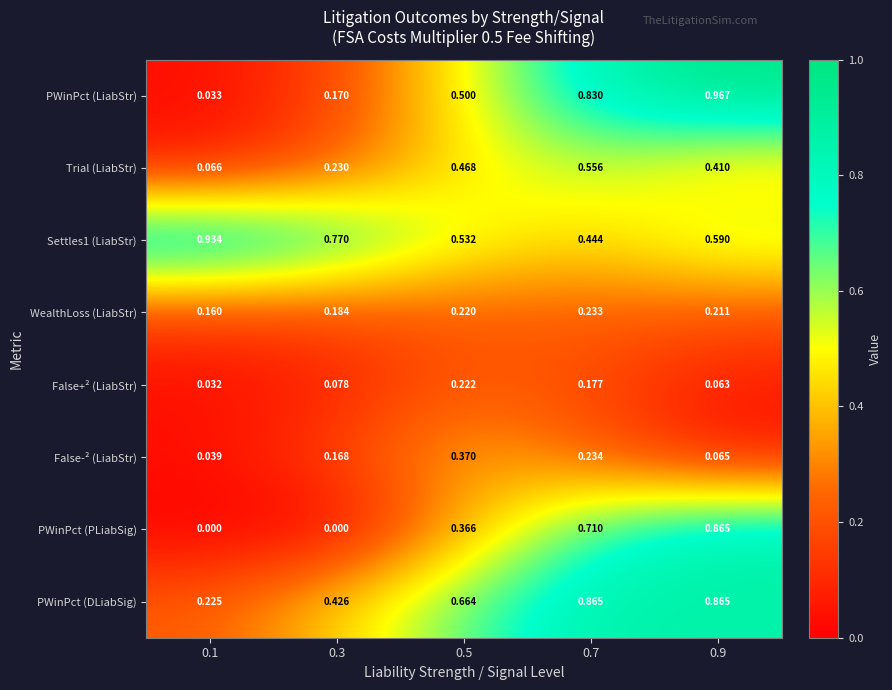

Is the value of False-² (LiabStr) at 0.1 greater than the value of PWinPct (LiabStr) at 0.5?

No